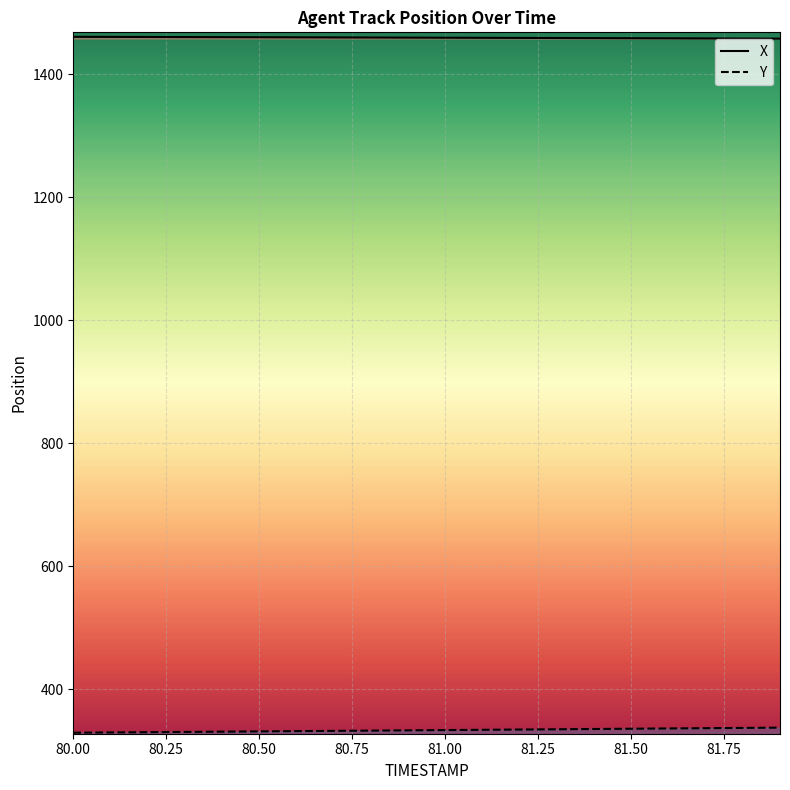

At 80.9, list the series in order from largest to smallest.

X, Y